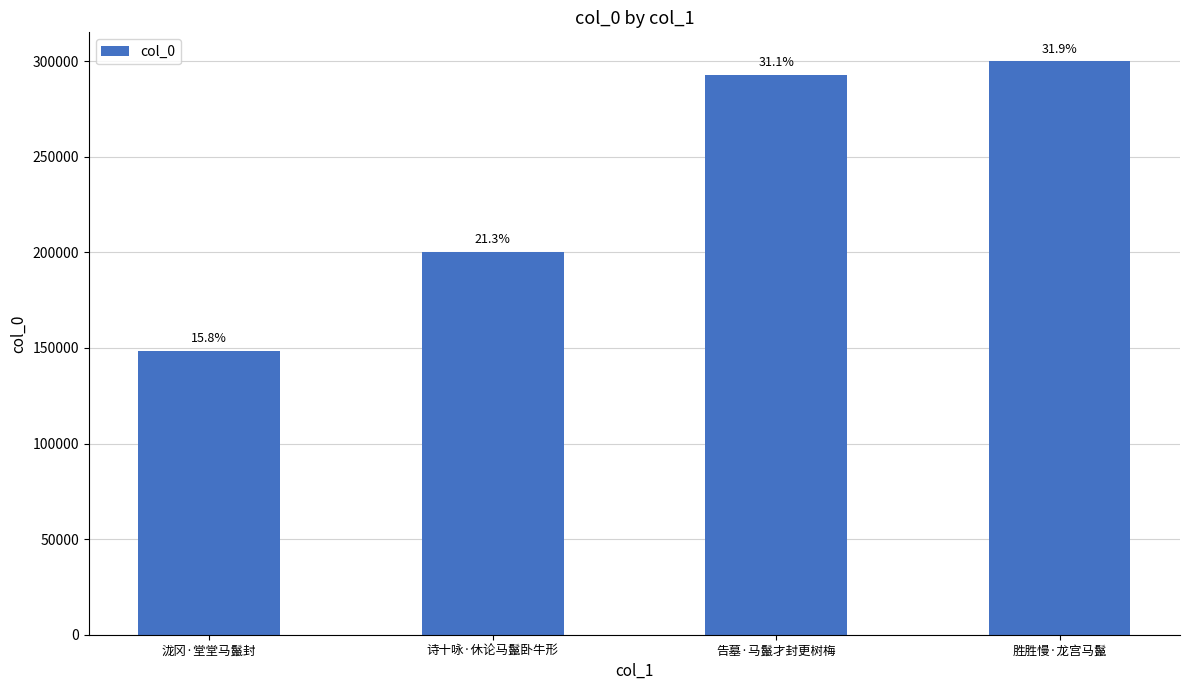

Rank the categories by value from highest to lowest.

胜胜慢·龙宫马鬣, 告墓·马鬣才封更树梅, 诗十咏·休论马鬣卧牛形, 泷冈·堂堂马鬣封